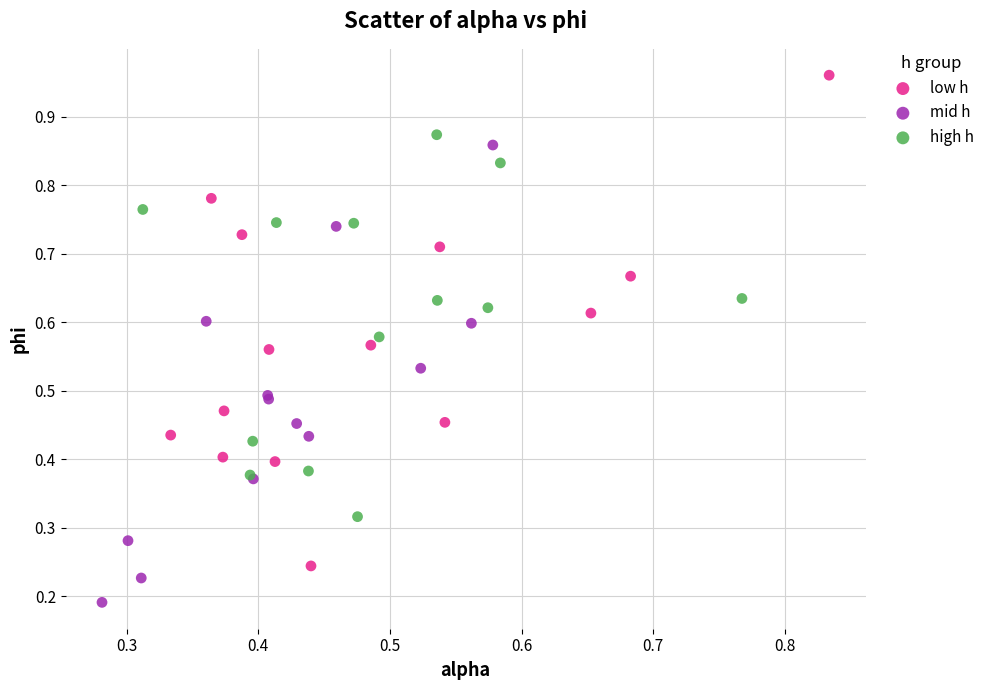

Which series contains the highest Y value?

low h